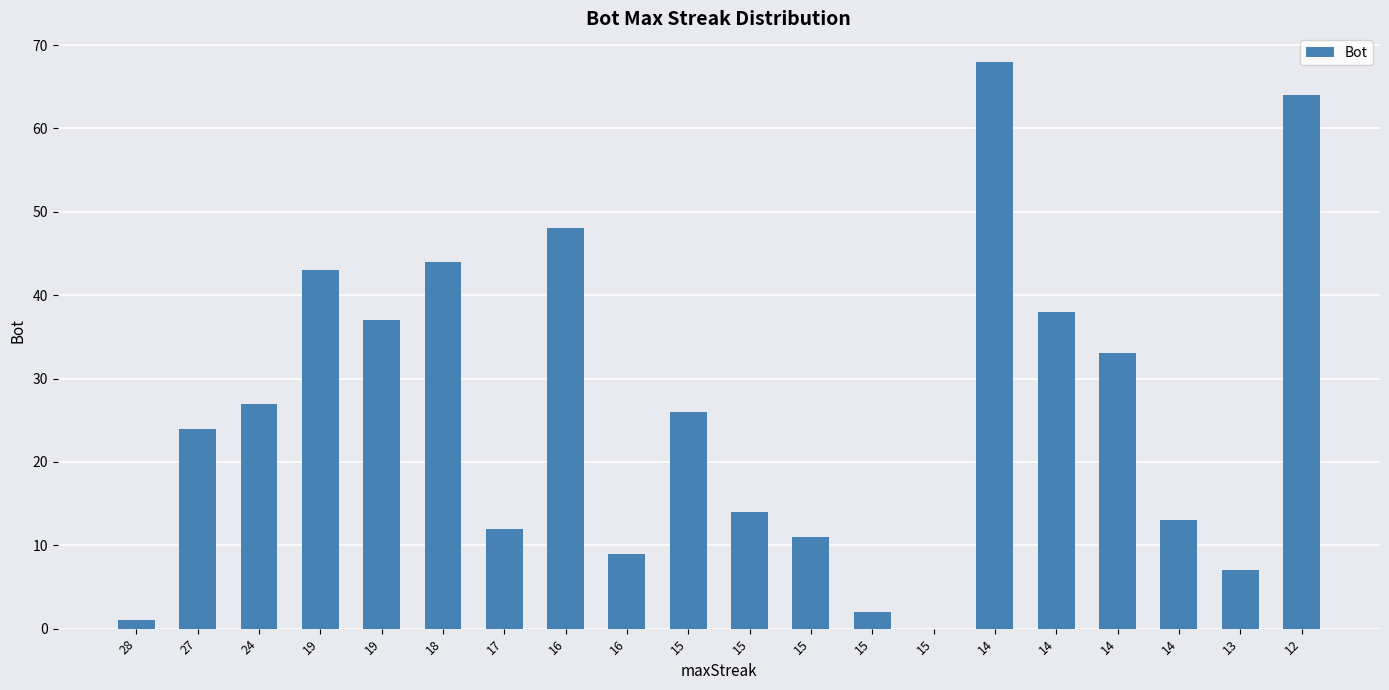

Which label corresponds to the smallest value in the chart?

15